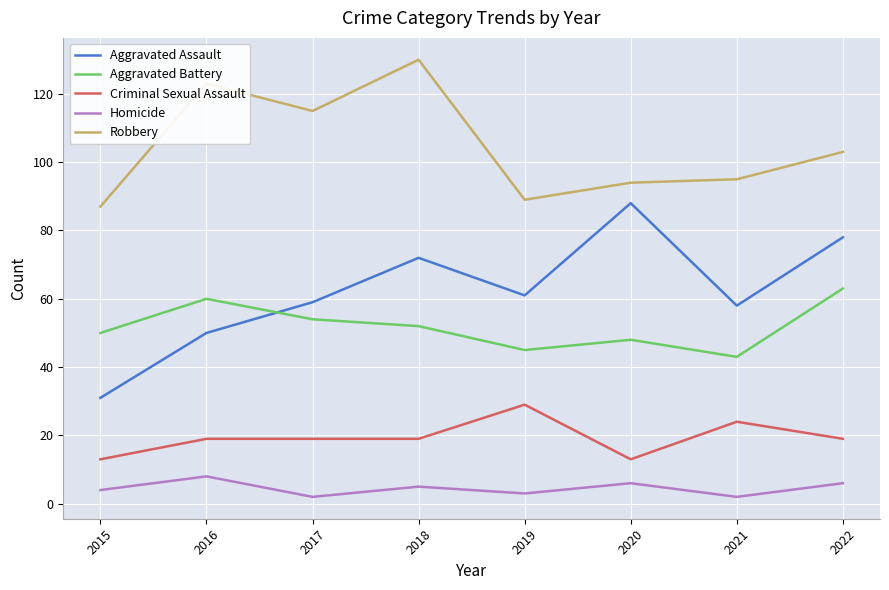

Rank the series at 2022 from highest to lowest value.

Robbery, Aggravated Assault, Aggravated Battery, Criminal Sexual Assault, Homicide